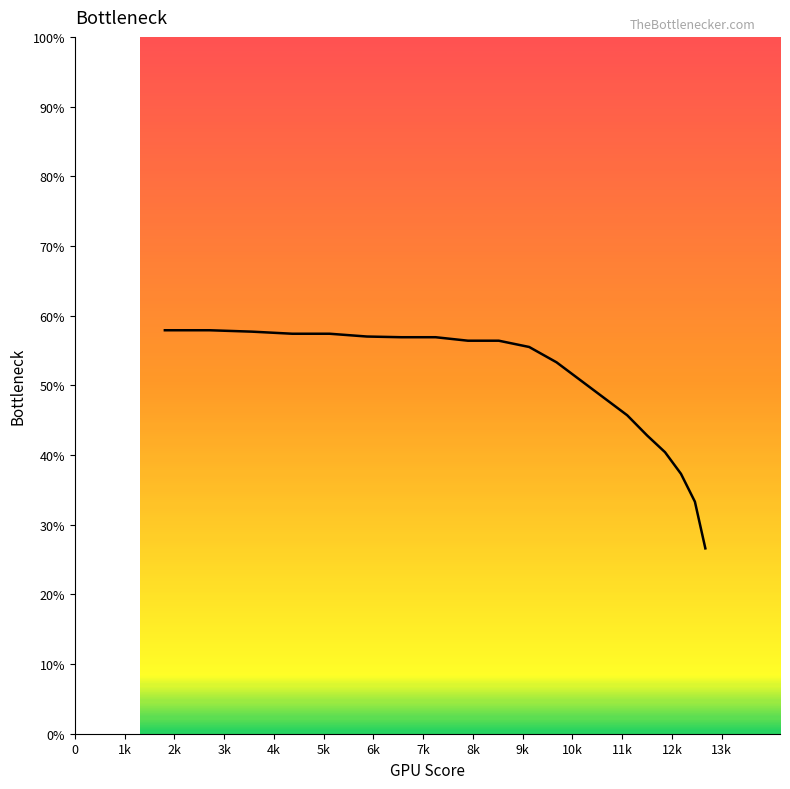

What is the greatest value displayed?

57.9